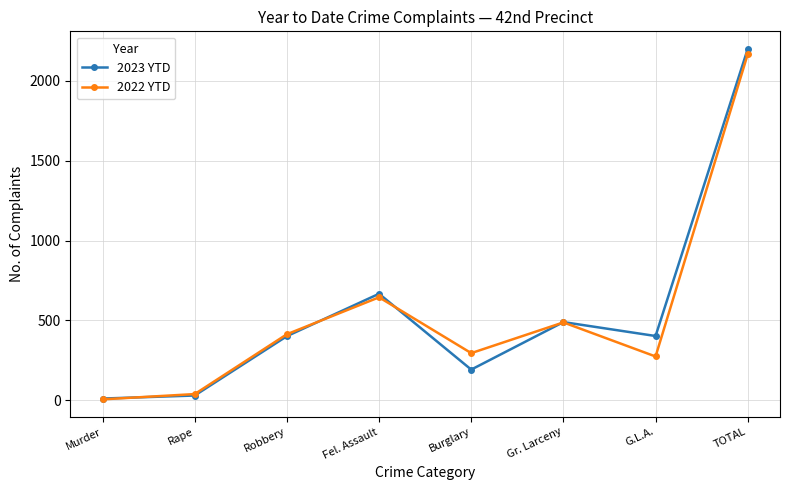

Where is 2023 YTD nearest to the value 1105?

Fel. Assault